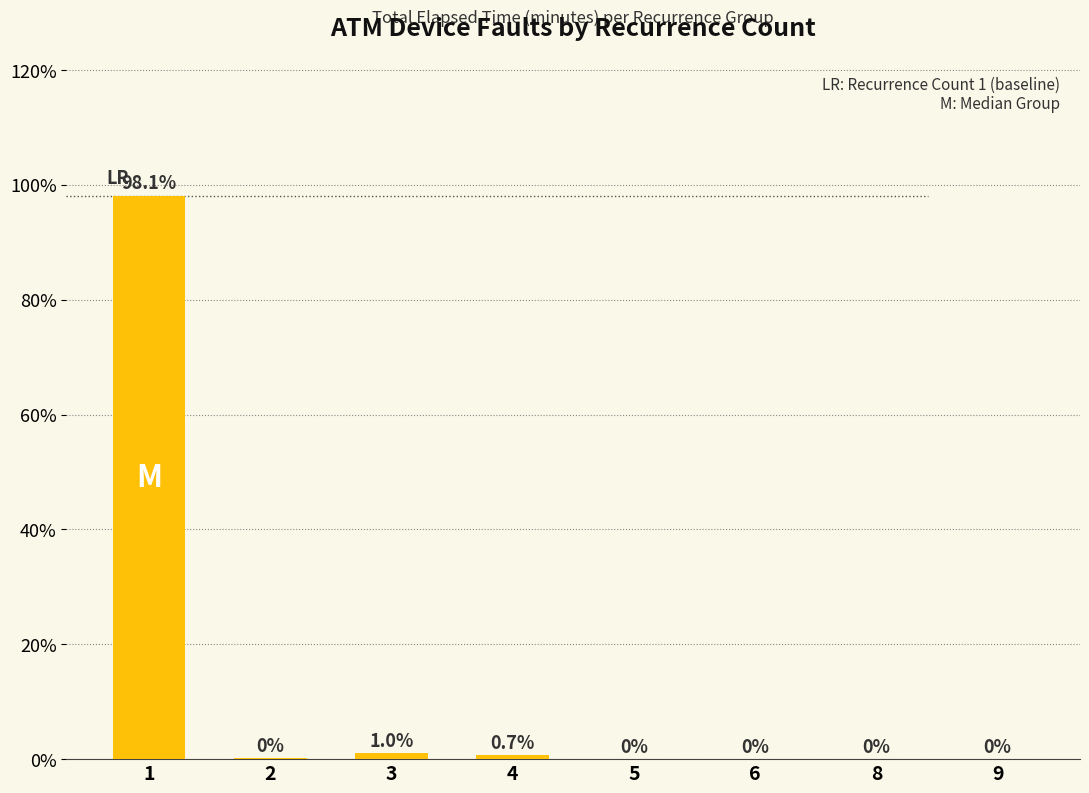

Is it true that the value at 1 is 98.1?

True